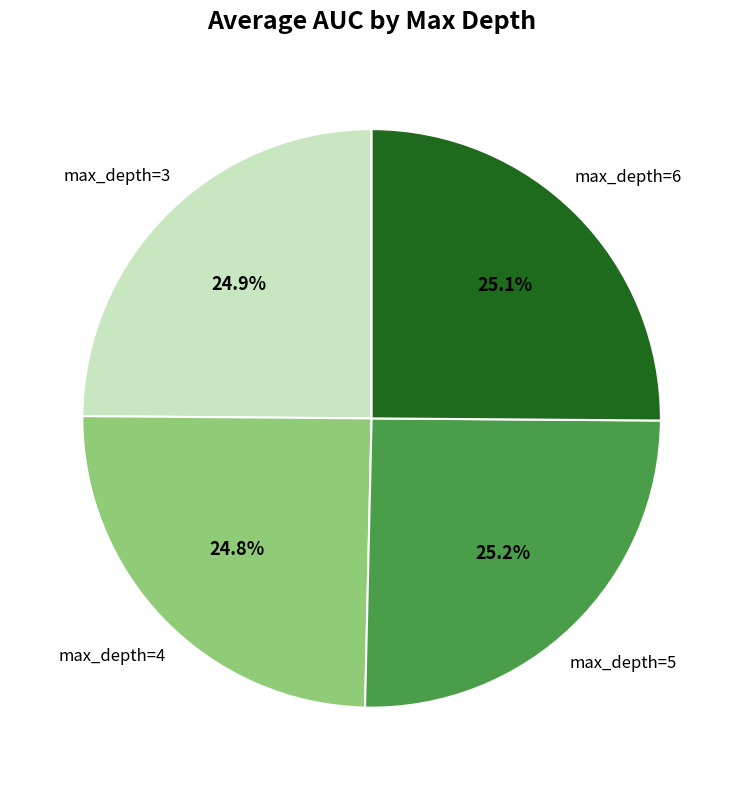

To the nearest percent, what percentage of the pie is max_depth=4?

25%